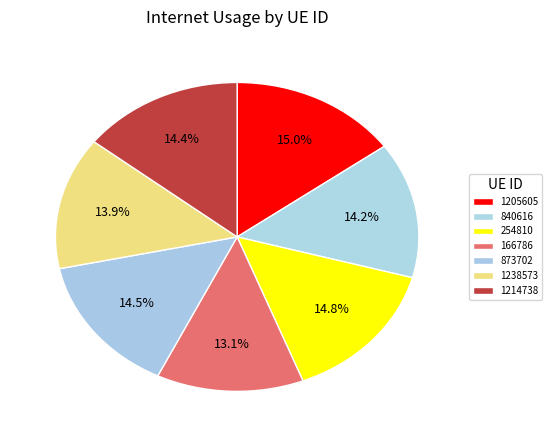

How many segments does this pie chart have?

7